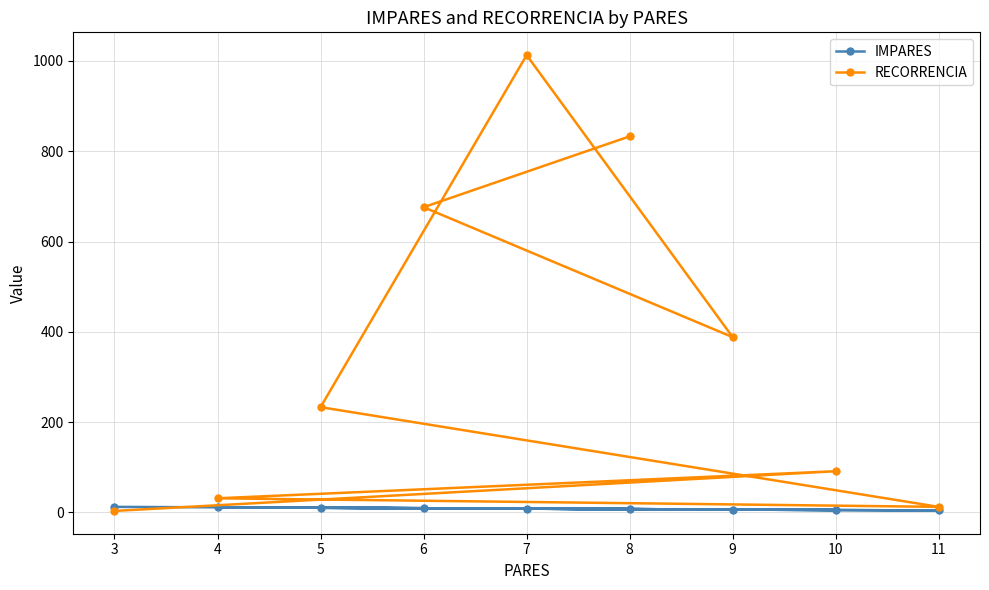

What is the maximum value for RECORRENCIA?

1013